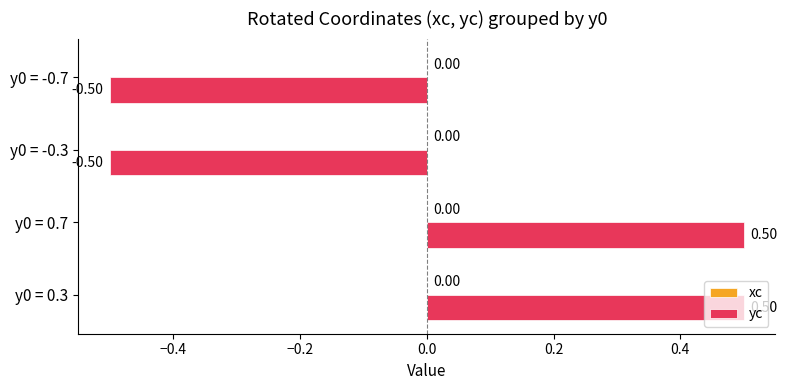

What is the difference between the second highest and second lowest values?

1.0